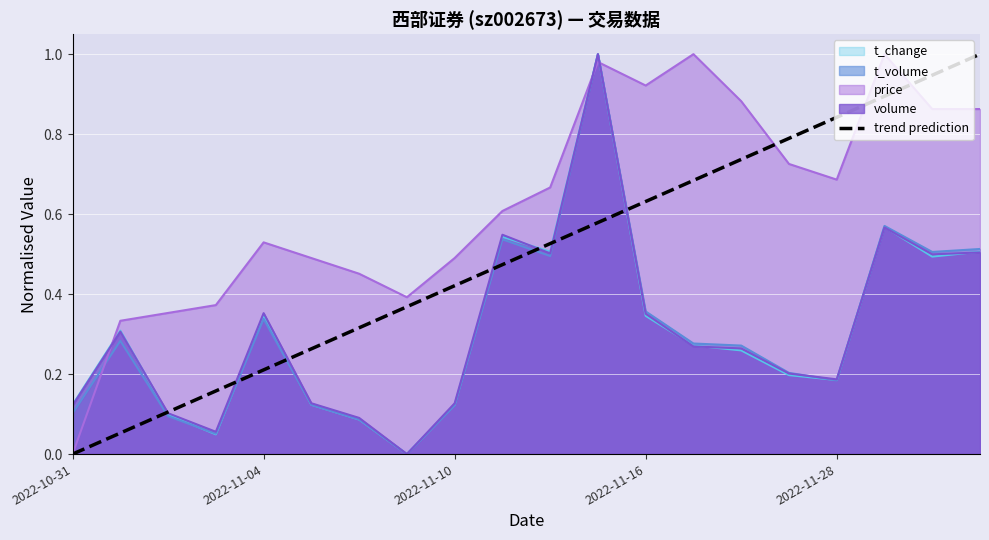

True or false: volume and price cross at least once.

True